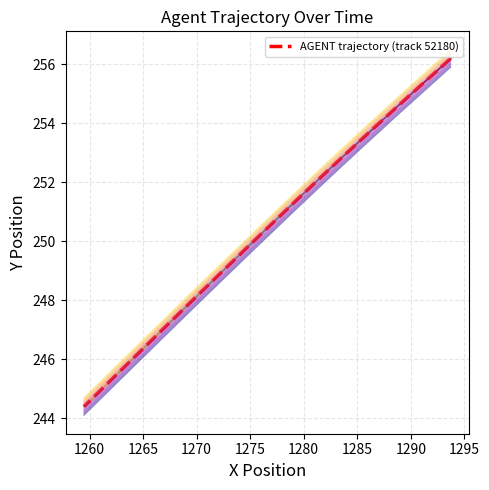

What is the value of the AGENT trajectory (track 52180) point at the 38th from the left?

245.1